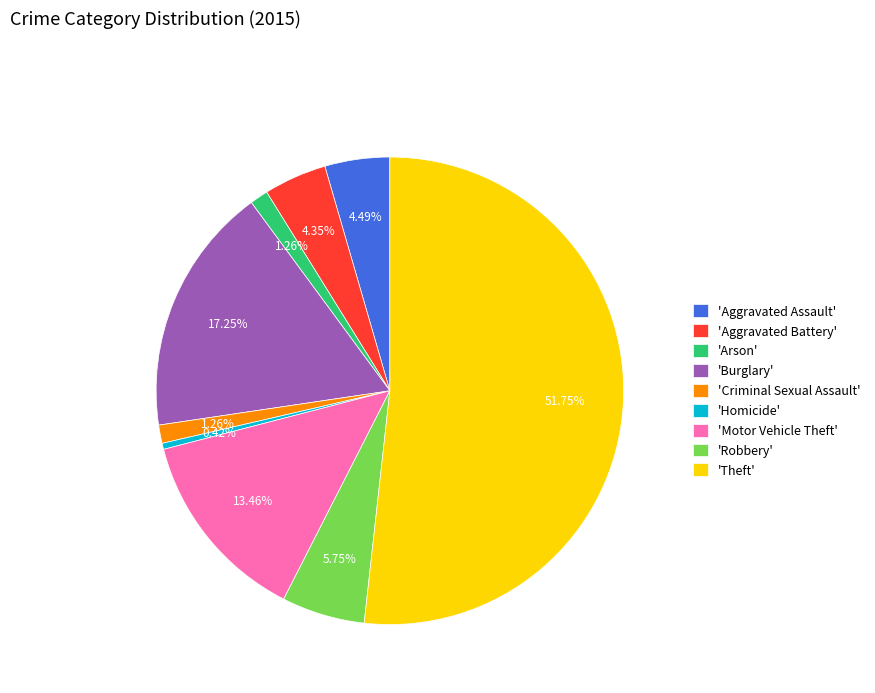

Which category has the smallest portion of the pie?

'Homicide'